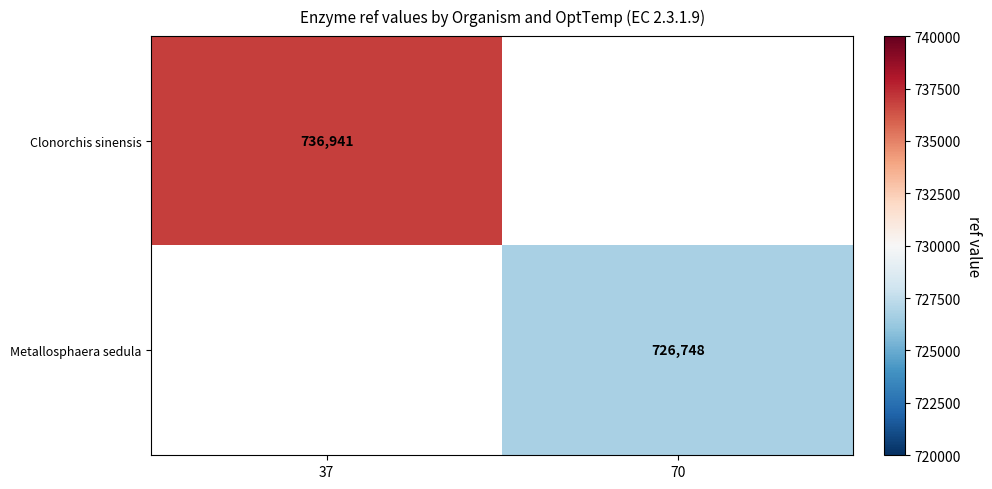

Is the value of Clonorchis sinensis at 37 greater than the value of Metallosphaera sedula at 70?

Yes